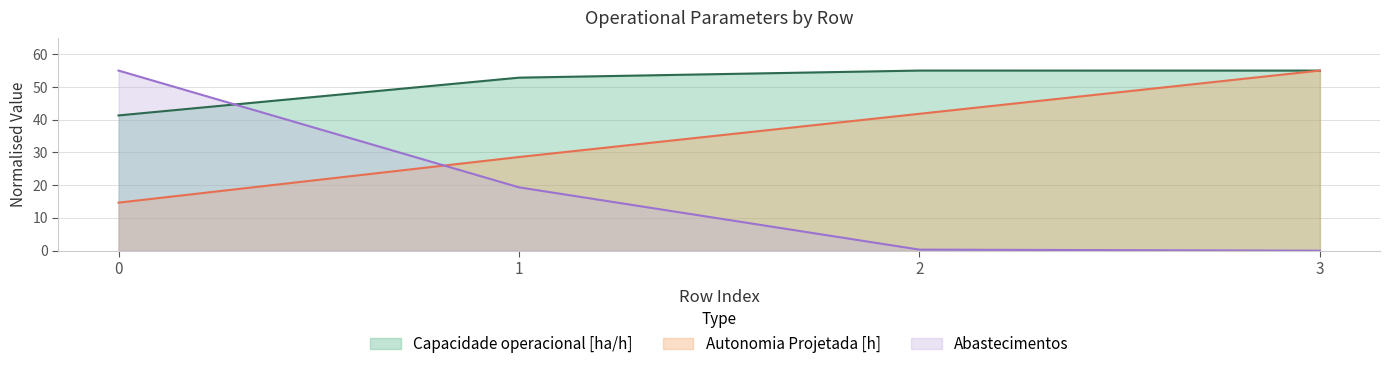

Where is Capacidade operacional [ha/h] nearest to the value 48?

1